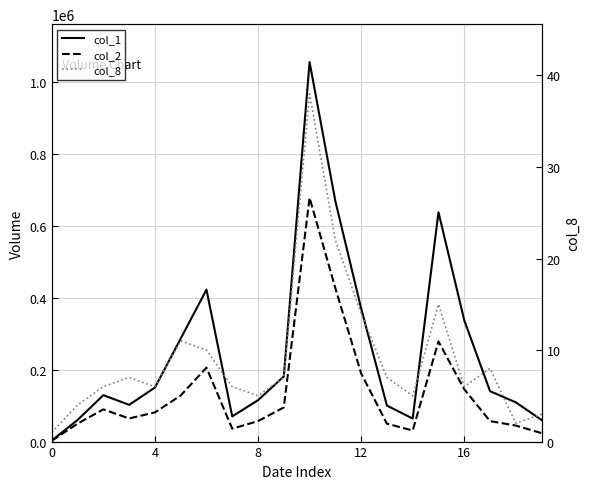

At which category does the chart reach its peak across all series?

10